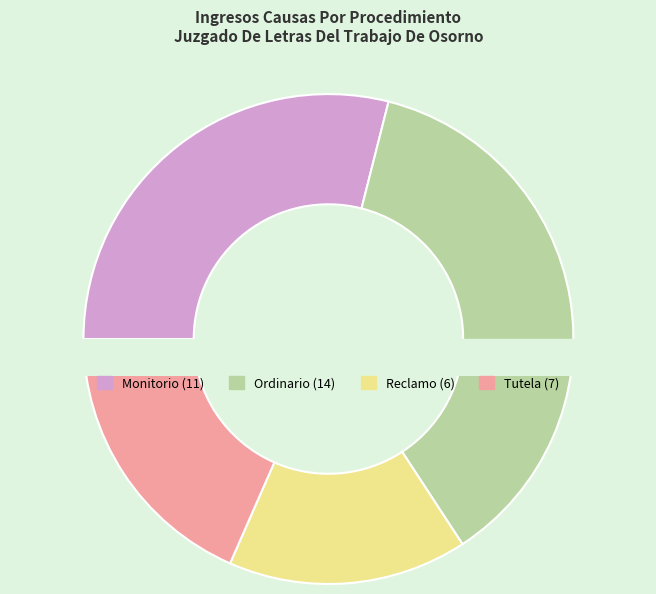

What percentage do Reclamo and Monitorio together represent?

44.7%